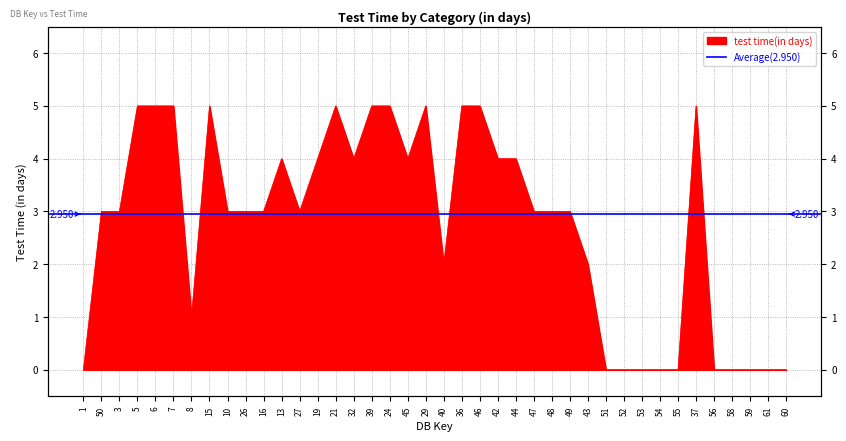

Count the number of data series in this chart.

1